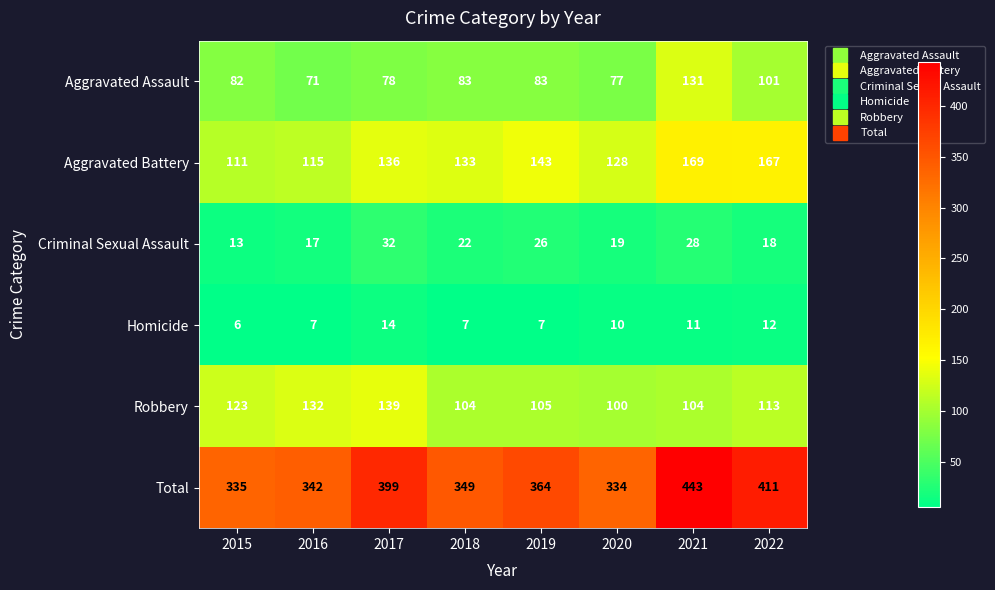

List the labels in order of Total value, smallest first.

2020, 2015, 2016, 2018, 2019, 2017, 2022, 2021